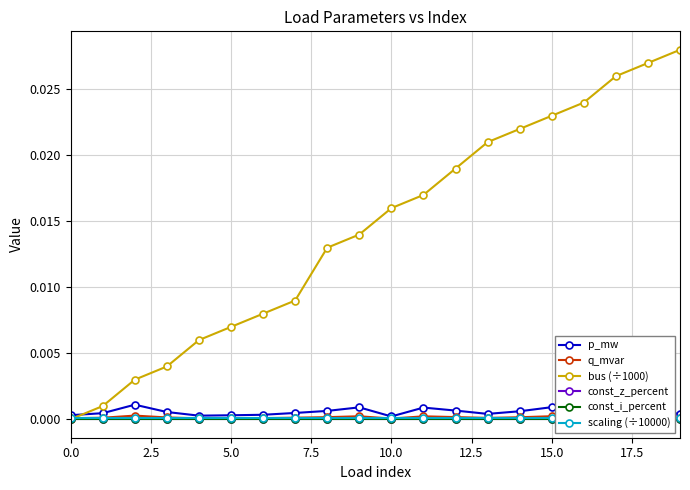

True or false: bus (÷1000) has more than 2 points higher than both neighbors.

False